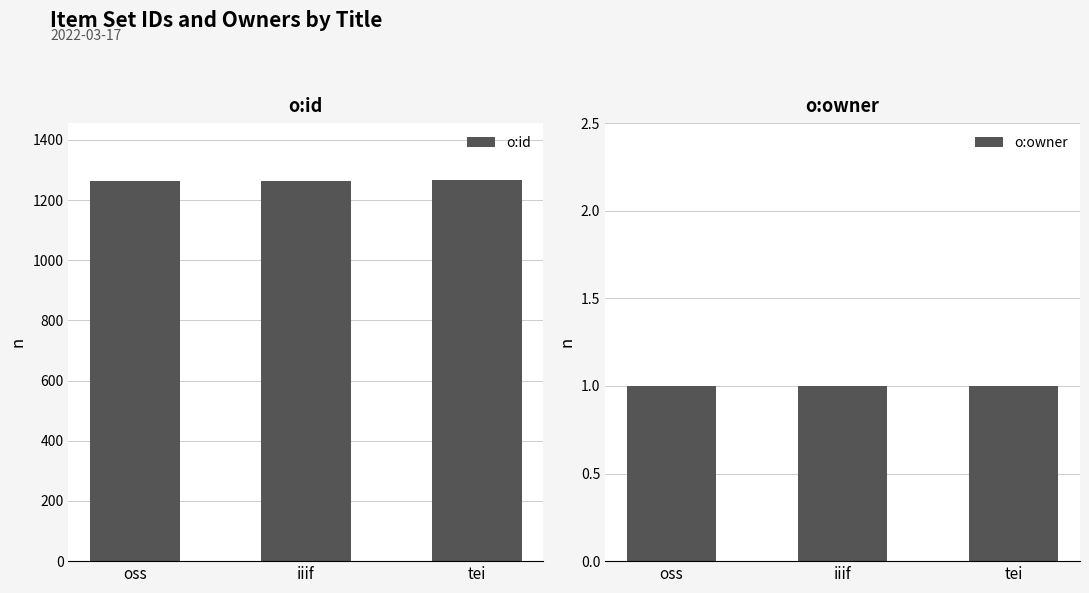

The o:id series shows 1264 at oss. True or false?

True